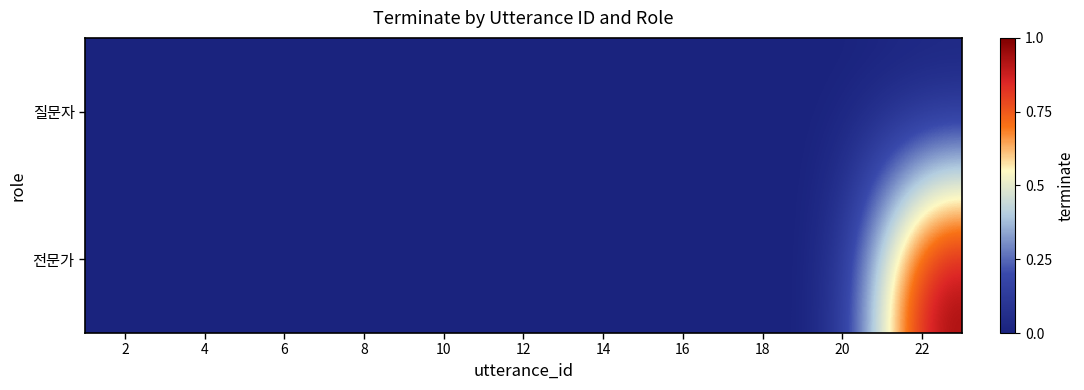

Which series has the largest range (max minus min)?

전문가